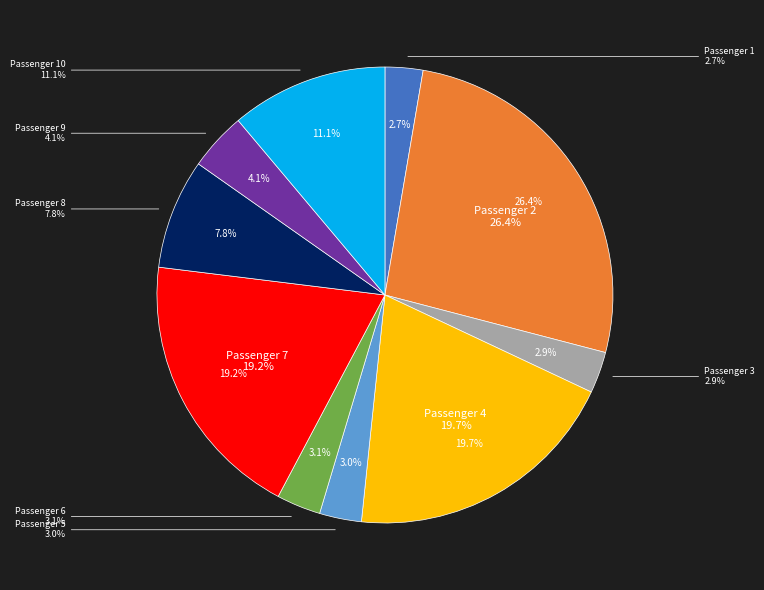

Which slice is the largest?

2